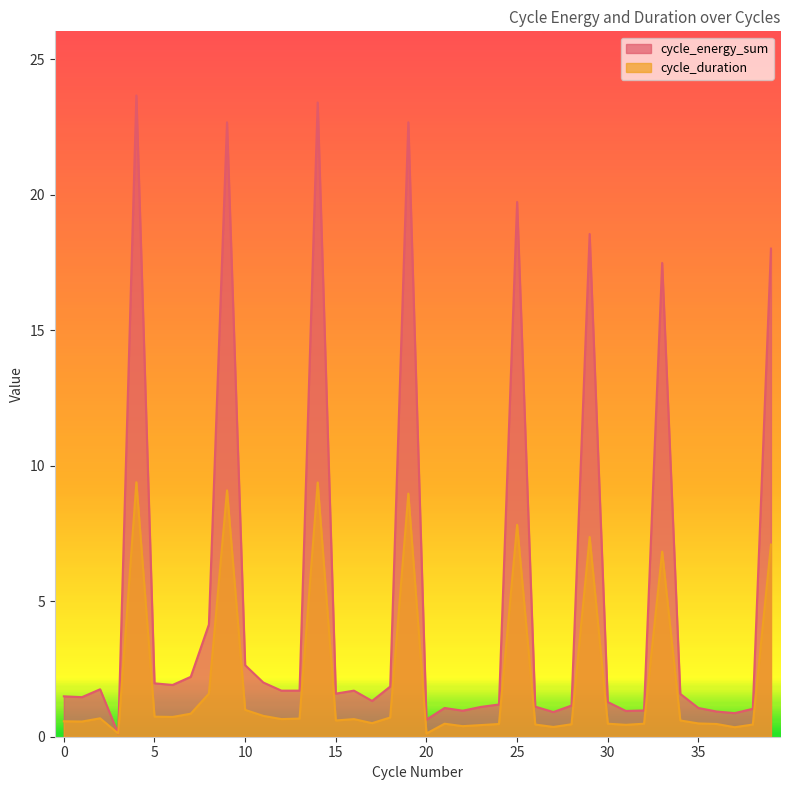

Read the cycle_energy_sum value at 26.

1.1